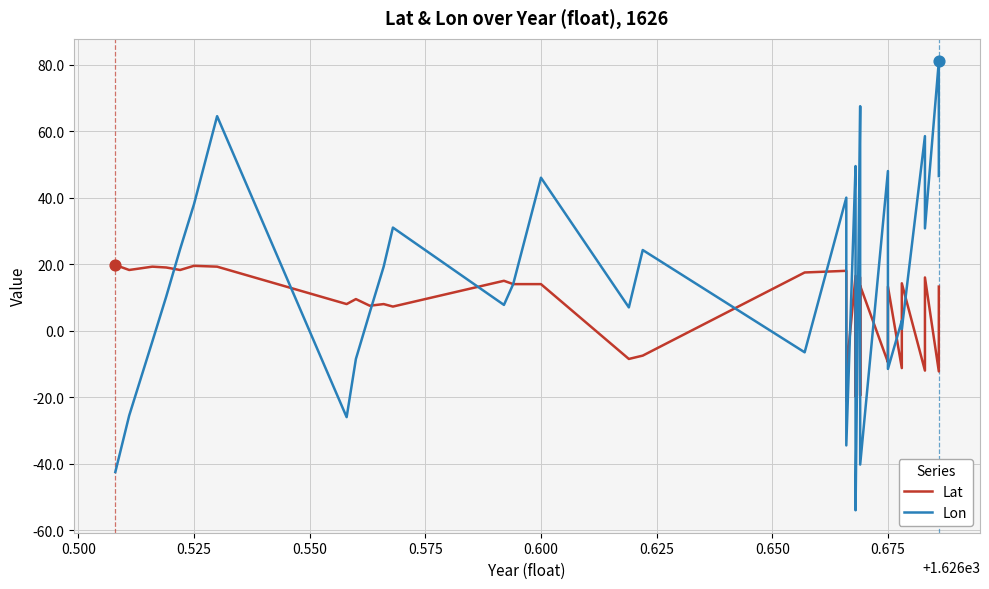

Which series has the largest total across all categories?

Lon